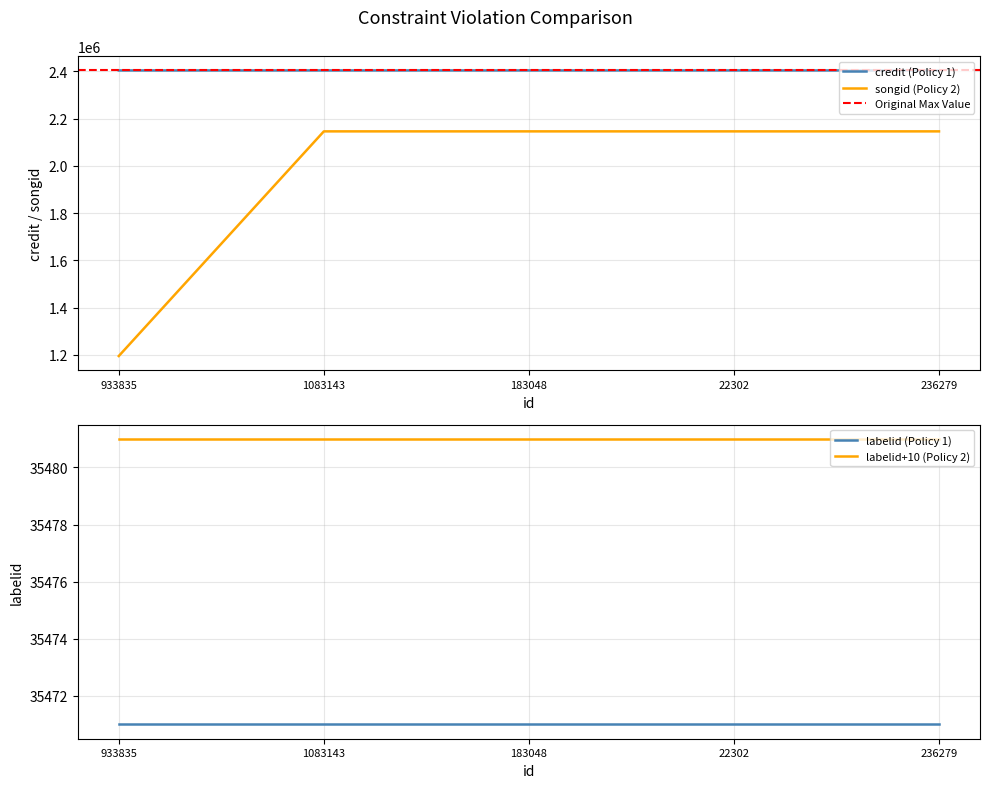

Read the credit value at 236279.

2403835